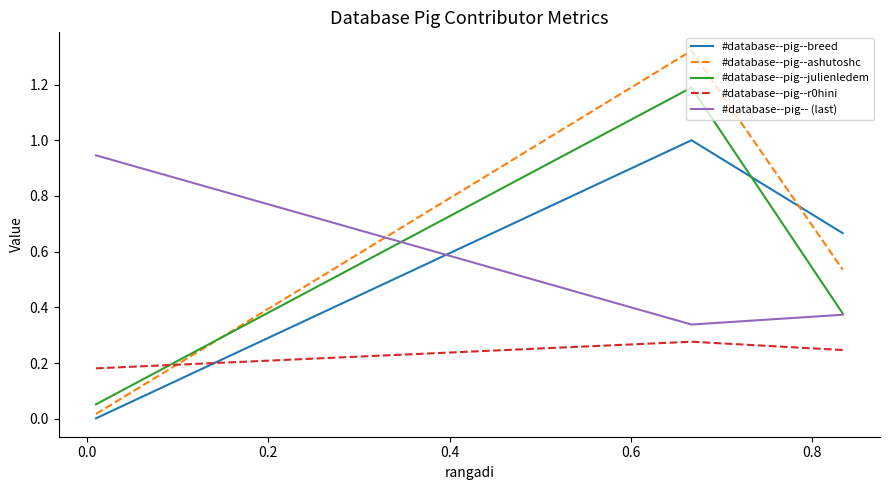

What is the highest value of the #database--pig--breed series?

1.0